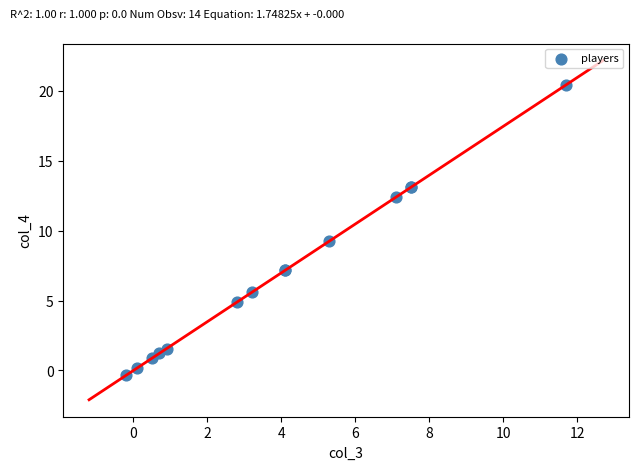

What Y value in the scatter plot is closest to 10?

9.3